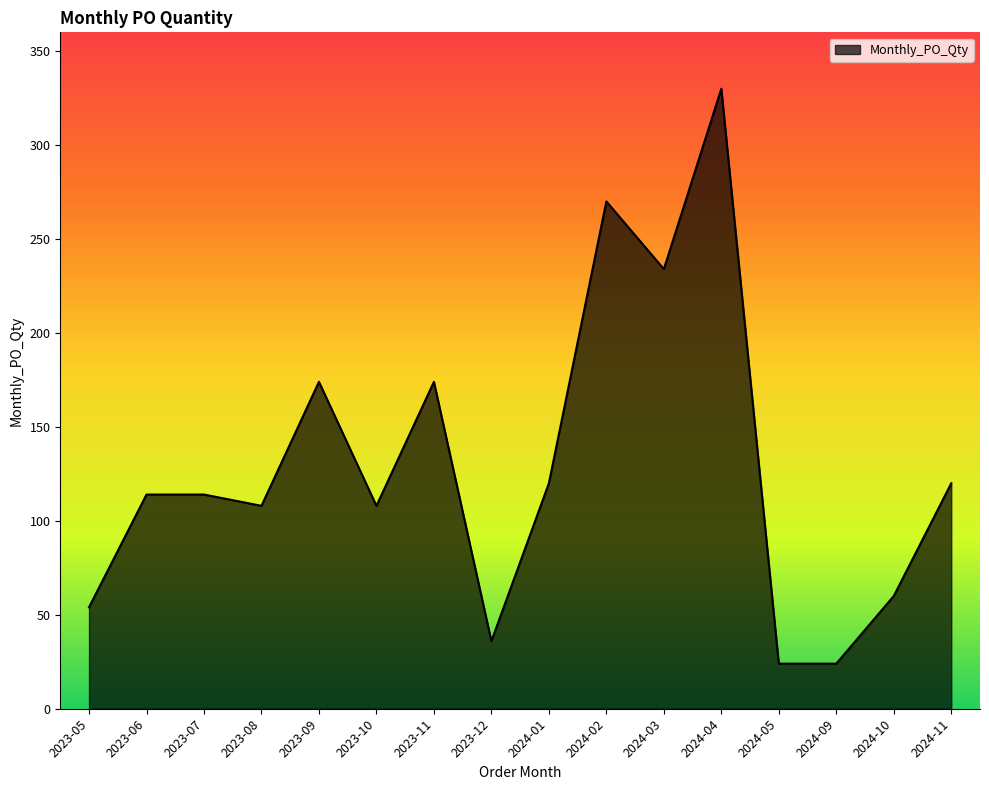

Is it true that the value at 2024-05 is 42?

False